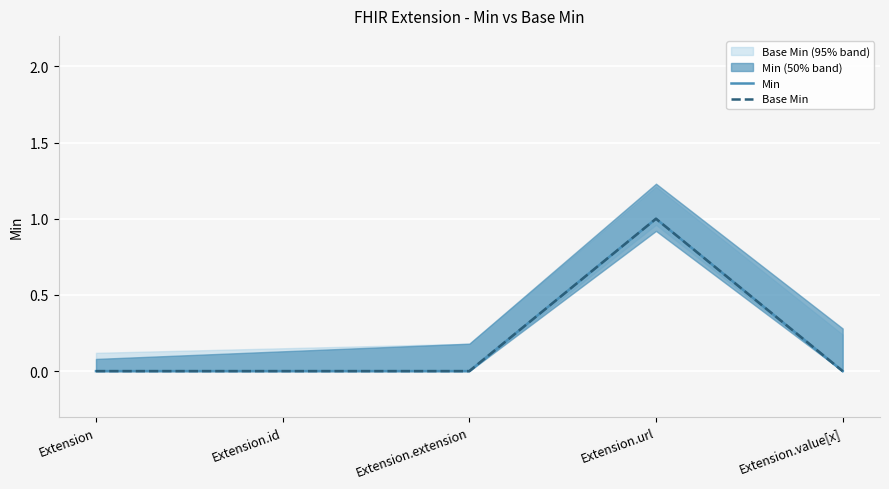

What is the difference between the maximum and second lowest values in the Base Min series?

1